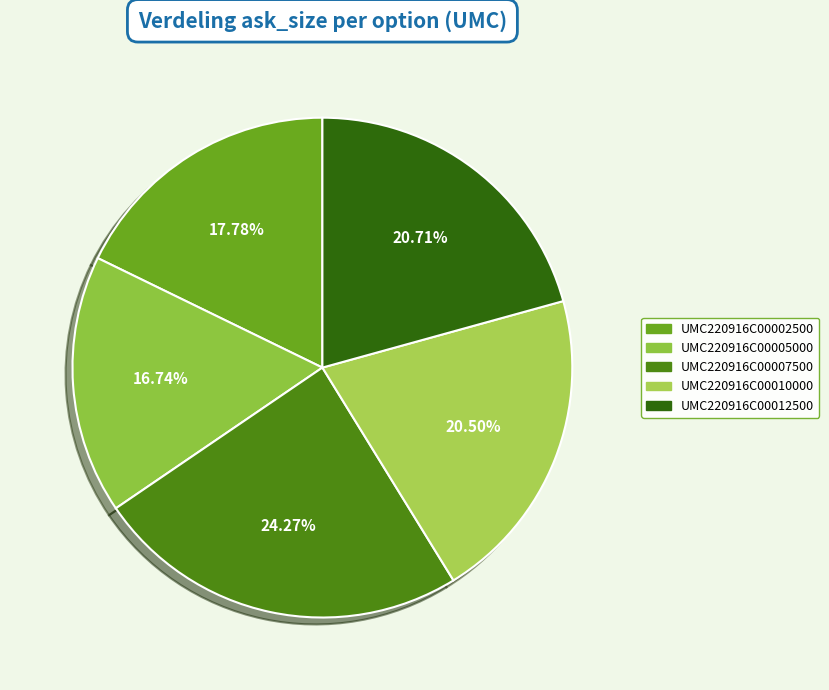

Which has a higher value, UMC220916C00005000 or UMC220916C00012500?

UMC220916C00012500